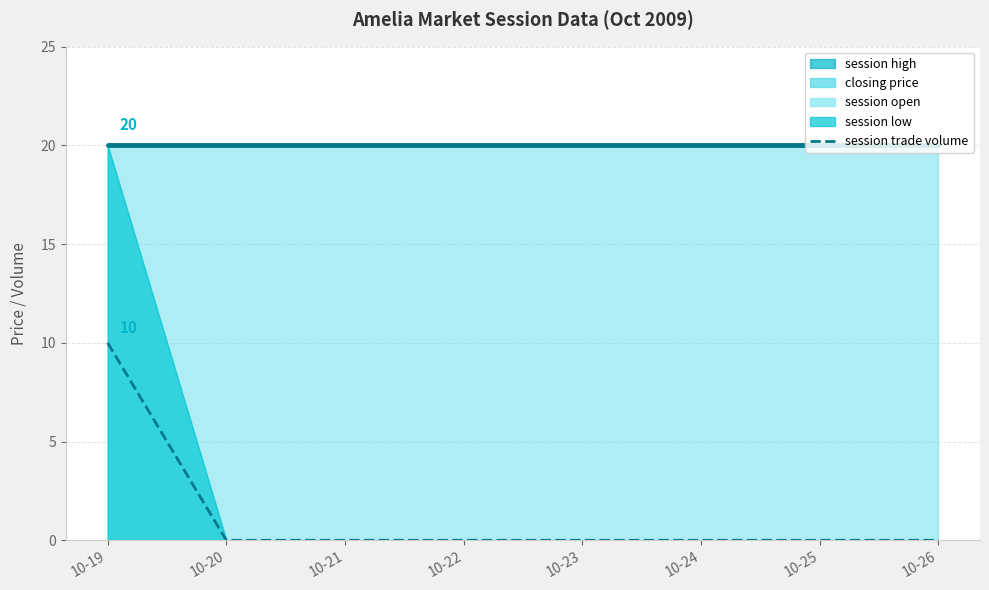

What is the difference between the maximum and minimum values?

10